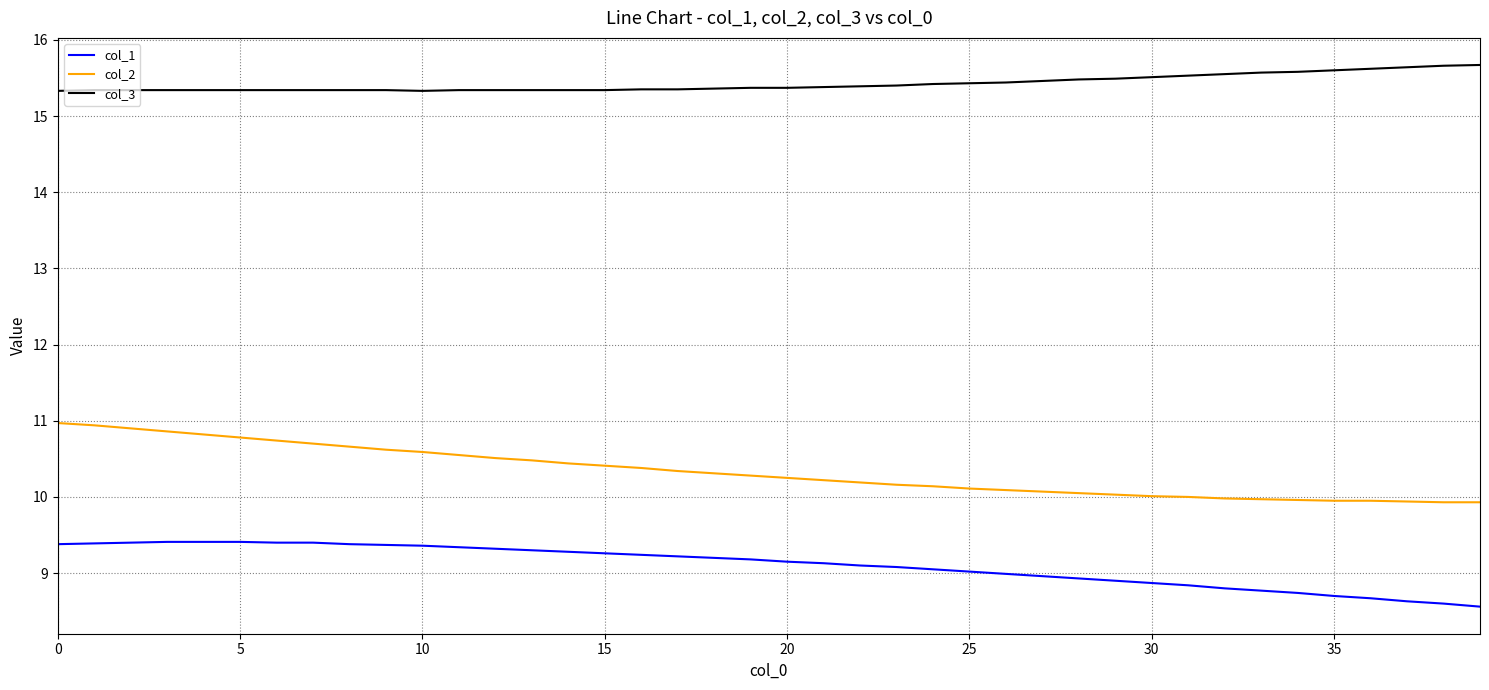

At how many categories does at least one series exceed 8?

40